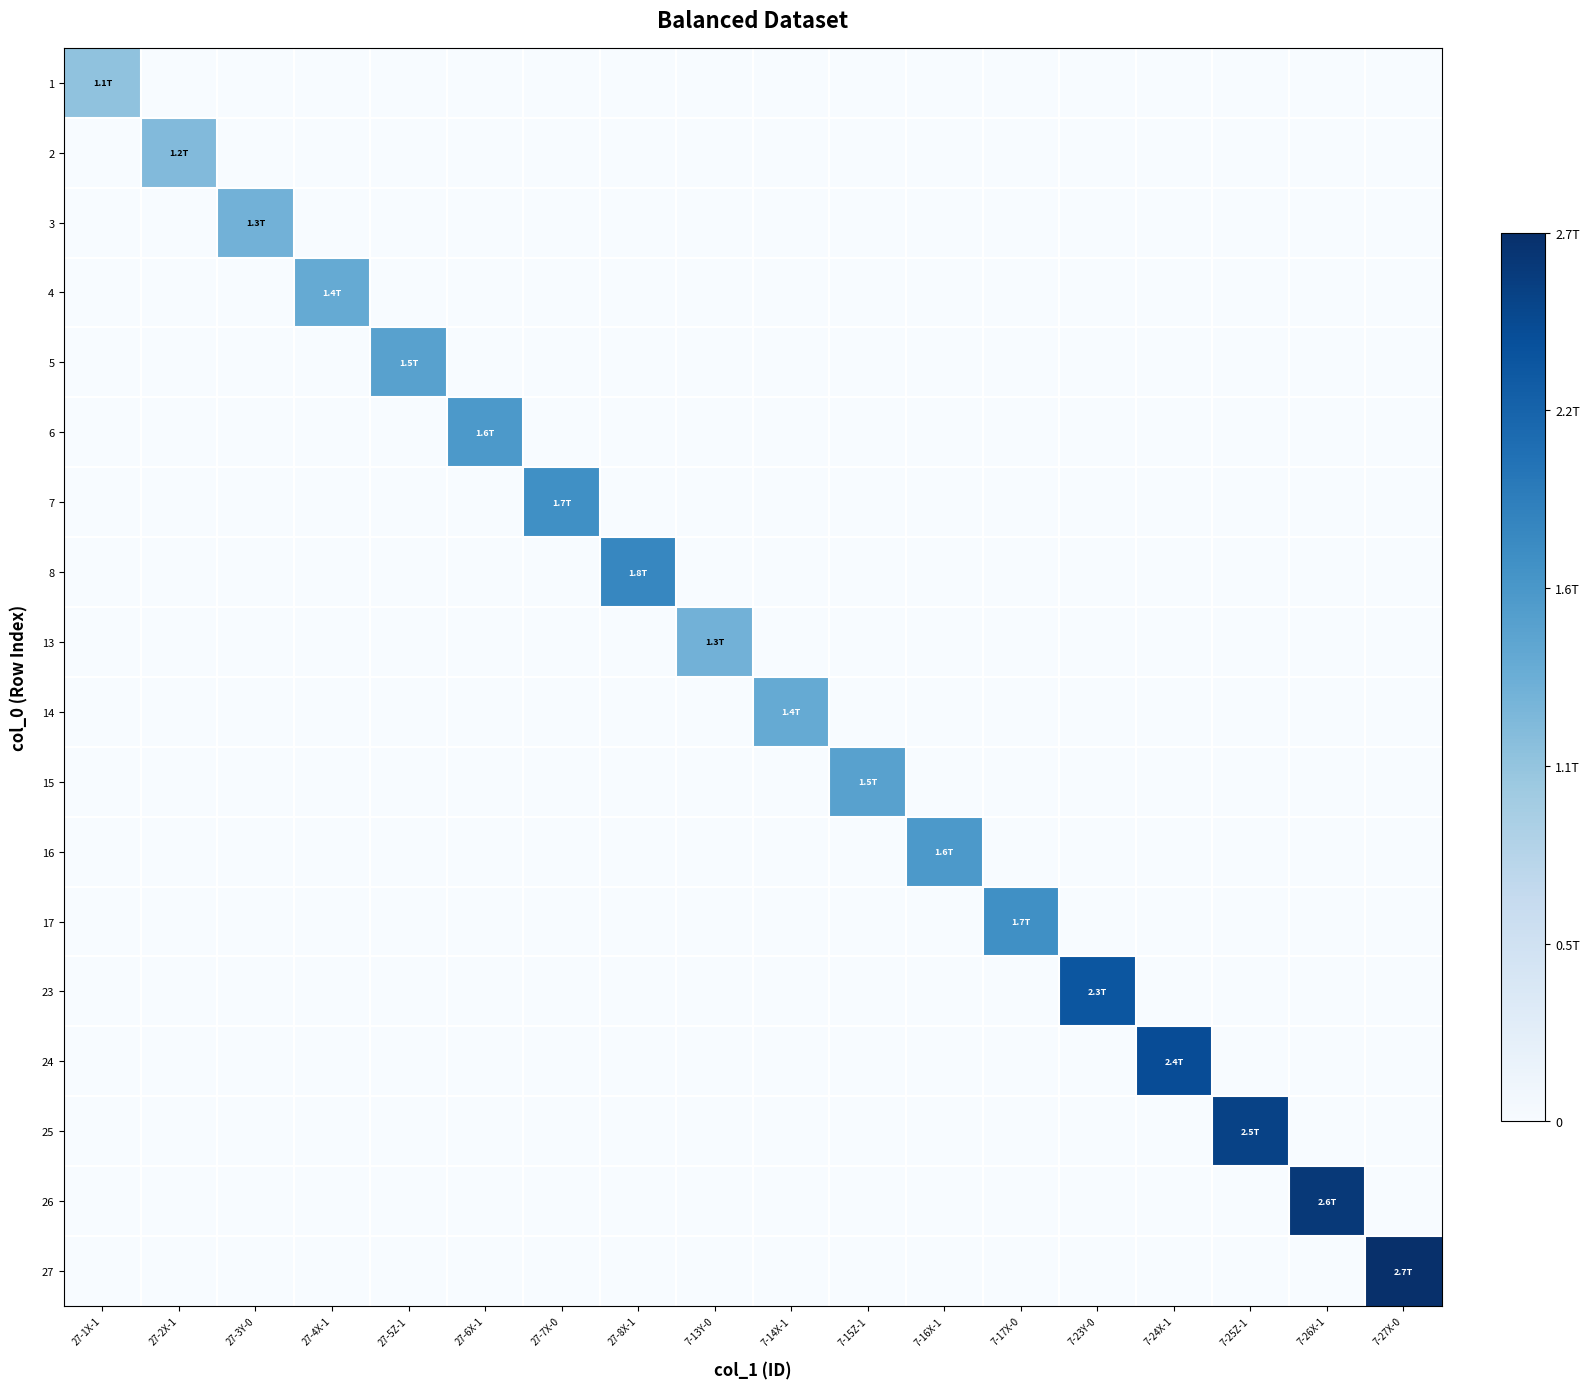

Reading left to right, transcribe all the data shown in this chart.

1: 27-1X-1=1100000000000	27-2X-1=0	27-3Y-0=0	27-4X-1=0	27-5Z-1=0	27-6X-1=0	27-7X-0=0	27-8X-1=0	7-13Y-0=0	7-14X-1=0	7-15Z-1=0	7-16X-1=0	7-17X-0=0	7-23Y-0=0	7-24X-1=0	7-25Z-1=0	7-26X-1=0	7-27X-0=0
2: 27-1X-1=0	27-2X-1=1200000000000	27-3Y-0=0	27-4X-1=0	27-5Z-1=0	27-6X-1=0	27-7X-0=0	27-8X-1=0	7-13Y-0=0	7-14X-1=0	7-15Z-1=0	7-16X-1=0	7-17X-0=0	7-23Y-0=0	7-24X-1=0	7-25Z-1=0	7-26X-1=0	7-27X-0=0
3: 27-1X-1=0	27-2X-1=0	27-3Y-0=1300000000000	27-4X-1=0	27-5Z-1=0	27-6X-1=0	27-7X-0=0	27-8X-1=0	7-13Y-0=0	7-14X-1=0	7-15Z-1=0	7-16X-1=0	7-17X-0=0	7-23Y-0=0	7-24X-1=0	7-25Z-1=0	7-26X-1=0	7-27X-0=0
4: 27-1X-1=0	27-2X-1=0	27-3Y-0=0	27-4X-1=1400000000000	27-5Z-1=0	27-6X-1=0	27-7X-0=0	27-8X-1=0	7-13Y-0=0	7-14X-1=0	7-15Z-1=0	7-16X-1=0	7-17X-0=0	7-23Y-0=0	7-24X-1=0	7-25Z-1=0	7-26X-1=0	7-27X-0=0
5: 27-1X-1=0	27-2X-1=0	27-3Y-0=0	27-4X-1=0	27-5Z-1=1500000000000	27-6X-1=0	27-7X-0=0	27-8X-1=0	7-13Y-0=0	7-14X-1=0	7-15Z-1=0	7-16X-1=0	7-17X-0=0	7-23Y-0=0	7-24X-1=0	7-25Z-1=0	7-26X-1=0	7-27X-0=0
6: 27-1X-1=0	27-2X-1=0	27-3Y-0=0	27-4X-1=0	27-5Z-1=0	27-6X-1=1600000000000	27-7X-0=0	27-8X-1=0	7-13Y-0=0	7-14X-1=0	7-15Z-1=0	7-16X-1=0	7-17X-0=0	7-23Y-0=0	7-24X-1=0	7-25Z-1=0	7-26X-1=0	7-27X-0=0
7: 27-1X-1=0	27-2X-1=0	27-3Y-0=0	27-4X-1=0	27-5Z-1=0	27-6X-1=0	27-7X-0=1700000000000	27-8X-1=0	7-13Y-0=0	7-14X-1=0	7-15Z-1=0	7-16X-1=0	7-17X-0=0	7-23Y-0=0	7-24X-1=0	7-25Z-1=0	7-26X-1=0	7-27X-0=0
8: 27-1X-1=0	27-2X-1=0	27-3Y-0=0	27-4X-1=0	27-5Z-1=0	27-6X-1=0	27-7X-0=0	27-8X-1=1800000000000	7-13Y-0=0	7-14X-1=0	7-15Z-1=0	7-16X-1=0	7-17X-0=0	7-23Y-0=0	7-24X-1=0	7-25Z-1=0	7-26X-1=0	7-27X-0=0
13: 27-1X-1=0	27-2X-1=0	27-3Y-0=0	27-4X-1=0	27-5Z-1=0	27-6X-1=0	27-7X-0=0	27-8X-1=0	7-13Y-0=1300000000000	7-14X-1=0	7-15Z-1=0	7-16X-1=0	7-17X-0=0	7-23Y-0=0	7-24X-1=0	7-25Z-1=0	7-26X-1=0	7-27X-0=0
14: 27-1X-1=0	27-2X-1=0	27-3Y-0=0	27-4X-1=0	27-5Z-1=0	27-6X-1=0	27-7X-0=0	27-8X-1=0	7-13Y-0=0	7-14X-1=1400000000000	7-15Z-1=0	7-16X-1=0	7-17X-0=0	7-23Y-0=0	7-24X-1=0	7-25Z-1=0	7-26X-1=0	7-27X-0=0
15: 27-1X-1=0	27-2X-1=0	27-3Y-0=0	27-4X-1=0	27-5Z-1=0	27-6X-1=0	27-7X-0=0	27-8X-1=0	7-13Y-0=0	7-14X-1=0	7-15Z-1=1500000000000	7-16X-1=0	7-17X-0=0	7-23Y-0=0	7-24X-1=0	7-25Z-1=0	7-26X-1=0	7-27X-0=0
16: 27-1X-1=0	27-2X-1=0	27-3Y-0=0	27-4X-1=0	27-5Z-1=0	27-6X-1=0	27-7X-0=0	27-8X-1=0	7-13Y-0=0	7-14X-1=0	7-15Z-1=0	7-16X-1=1600000000000	7-17X-0=0	7-23Y-0=0	7-24X-1=0	7-25Z-1=0	7-26X-1=0	7-27X-0=0
17: 27-1X-1=0	27-2X-1=0	27-3Y-0=0	27-4X-1=0	27-5Z-1=0	27-6X-1=0	27-7X-0=0	27-8X-1=0	7-13Y-0=0	7-14X-1=0	7-15Z-1=0	7-16X-1=0	7-17X-0=1700000000000	7-23Y-0=0	7-24X-1=0	7-25Z-1=0	7-26X-1=0	7-27X-0=0
23: 27-1X-1=0	27-2X-1=0	27-3Y-0=0	27-4X-1=0	27-5Z-1=0	27-6X-1=0	27-7X-0=0	27-8X-1=0	7-13Y-0=0	7-14X-1=0	7-15Z-1=0	7-16X-1=0	7-17X-0=0	7-23Y-0=2300000000000	7-24X-1=0	7-25Z-1=0	7-26X-1=0	7-27X-0=0
24: 27-1X-1=0	27-2X-1=0	27-3Y-0=0	27-4X-1=0	27-5Z-1=0	27-6X-1=0	27-7X-0=0	27-8X-1=0	7-13Y-0=0	7-14X-1=0	7-15Z-1=0	7-16X-1=0	7-17X-0=0	7-23Y-0=0	7-24X-1=2400000000000	7-25Z-1=0	7-26X-1=0	7-27X-0=0
25: 27-1X-1=0	27-2X-1=0	27-3Y-0=0	27-4X-1=0	27-5Z-1=0	27-6X-1=0	27-7X-0=0	27-8X-1=0	7-13Y-0=0	7-14X-1=0	7-15Z-1=0	7-16X-1=0	7-17X-0=0	7-23Y-0=0	7-24X-1=0	7-25Z-1=2500000000000	7-26X-1=0	7-27X-0=0
26: 27-1X-1=0	27-2X-1=0	27-3Y-0=0	27-4X-1=0	27-5Z-1=0	27-6X-1=0	27-7X-0=0	27-8X-1=0	7-13Y-0=0	7-14X-1=0	7-15Z-1=0	7-16X-1=0	7-17X-0=0	7-23Y-0=0	7-24X-1=0	7-25Z-1=0	7-26X-1=2600000000000	7-27X-0=0
27: 27-1X-1=0	27-2X-1=0	27-3Y-0=0	27-4X-1=0	27-5Z-1=0	27-6X-1=0	27-7X-0=0	27-8X-1=0	7-13Y-0=0	7-14X-1=0	7-15Z-1=0	7-16X-1=0	7-17X-0=0	7-23Y-0=0	7-24X-1=0	7-25Z-1=0	7-26X-1=0	7-27X-0=2700000000000